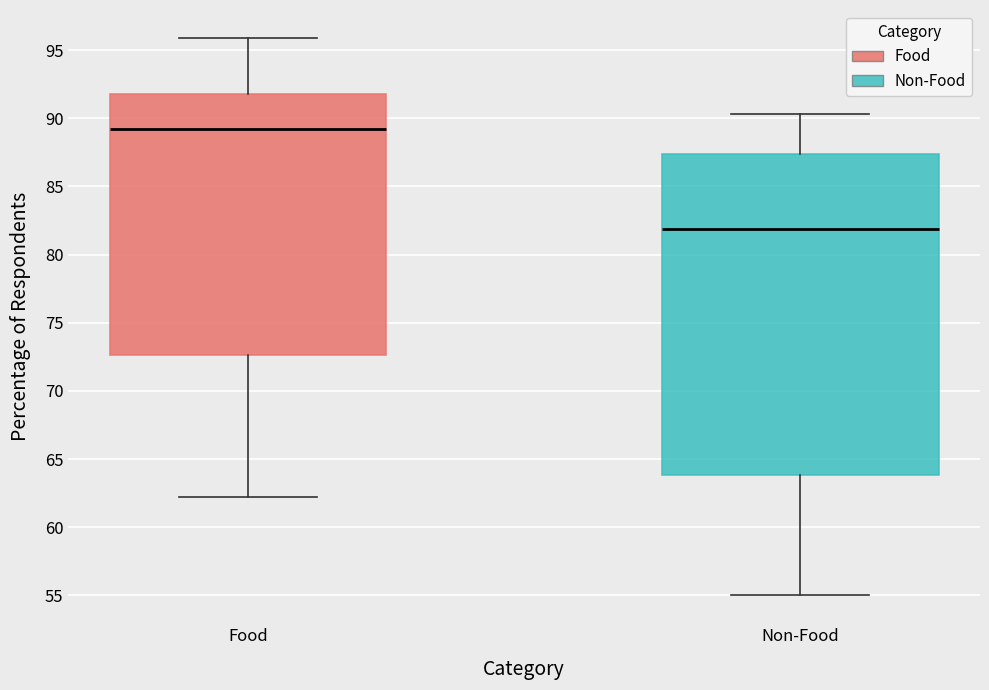

Which box has the highest median line?

Food